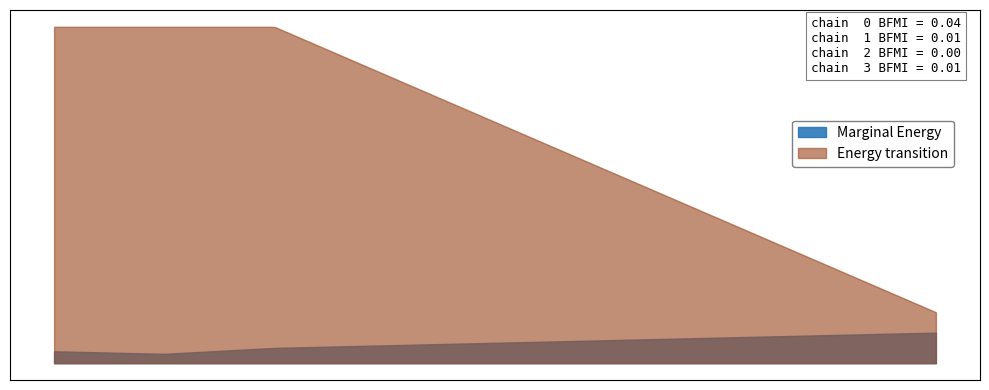

What is the maximum value shown in the chart?

99